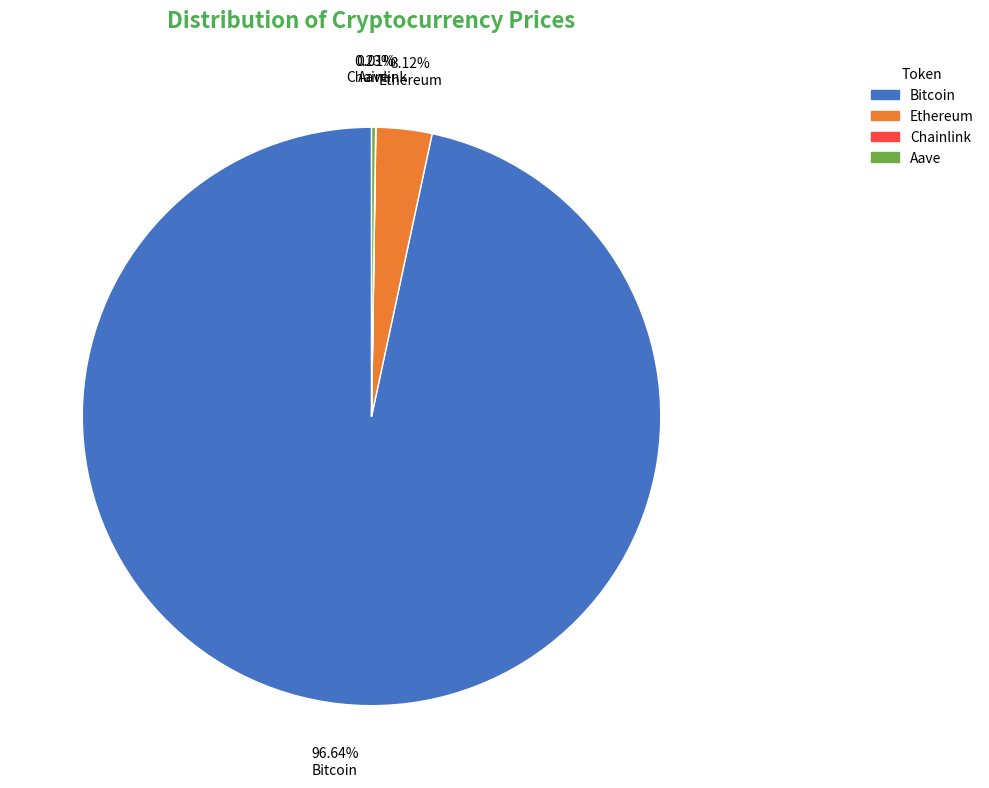

What is the largest slice in the pie chart?

Bitcoin